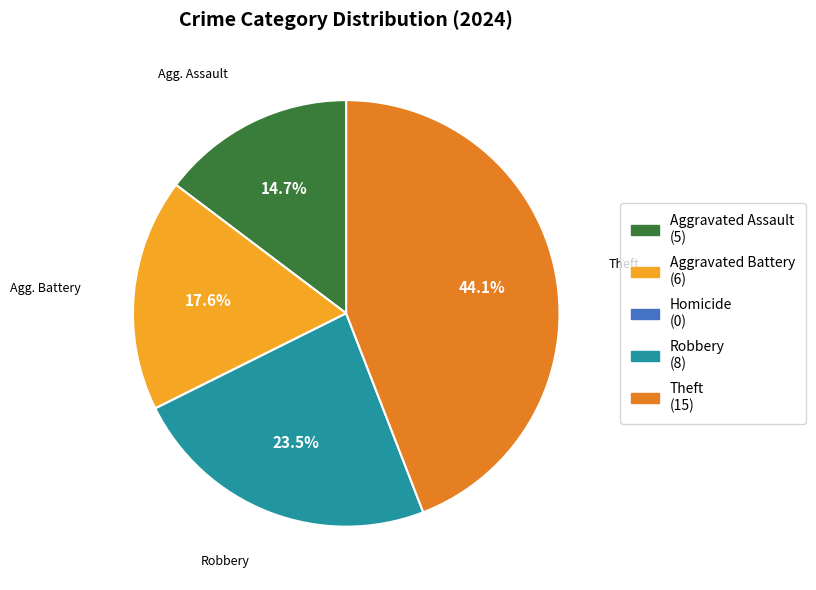

Is there a majority slice in this chart?

No